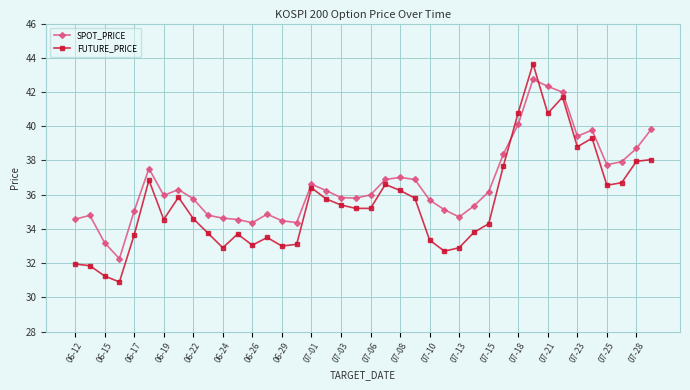

How many data points does each series have?

40